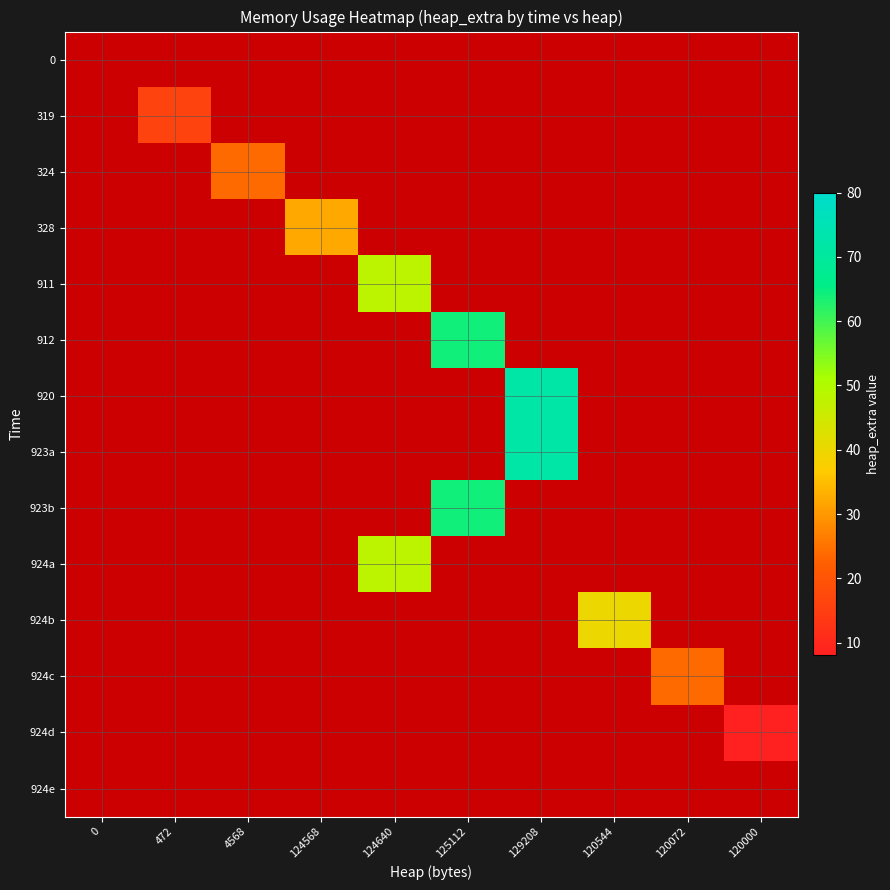

At how many categories does at least one series exceed 66?

1